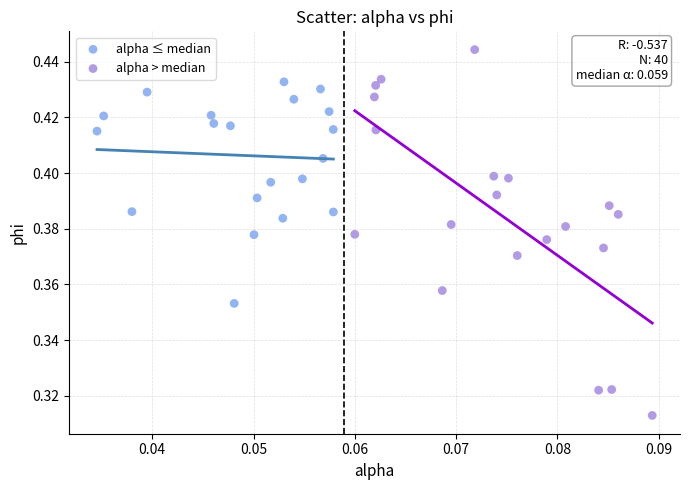

Which series reaches the maximum Y coordinate?

alpha > median